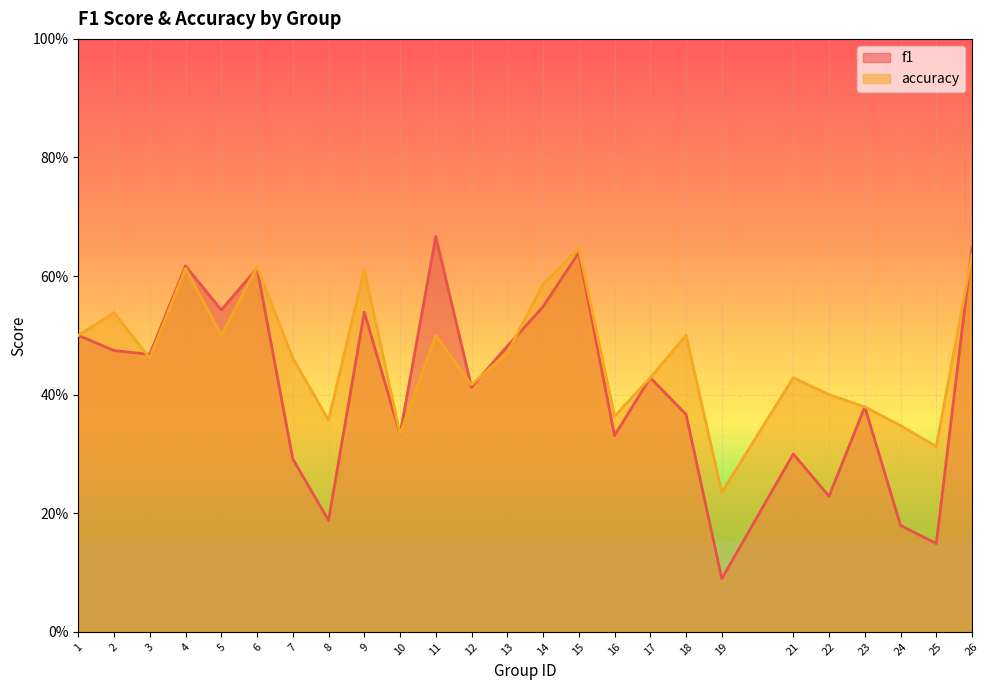

Reading right to left, transcribe all the data shown in this chart.

f1: 26=0.6	25=0.1	24=0.2	23=0.4	22=0.2	21=0.3	19=0.1	18=0.4	17=0.4	16=0.3	15=0.6	14=0.5	13=0.5	12=0.4	11=0.7	10=0.3	9=0.5	8=0.2	7=0.3	6=0.6	5=0.5	4=0.6	3=0.5	2=0.5	1=0.5
accuracy: 26=0.6	25=0.3	24=0.3	23=0.4	22=0.4	21=0.4	19=0.2	18=0.5	17=0.4	16=0.4	15=0.6	14=0.6	13=0.5	12=0.4	11=0.5	10=0.3	9=0.6	8=0.4	7=0.5	6=0.6	5=0.5	4=0.6	3=0.5	2=0.5	1=0.5